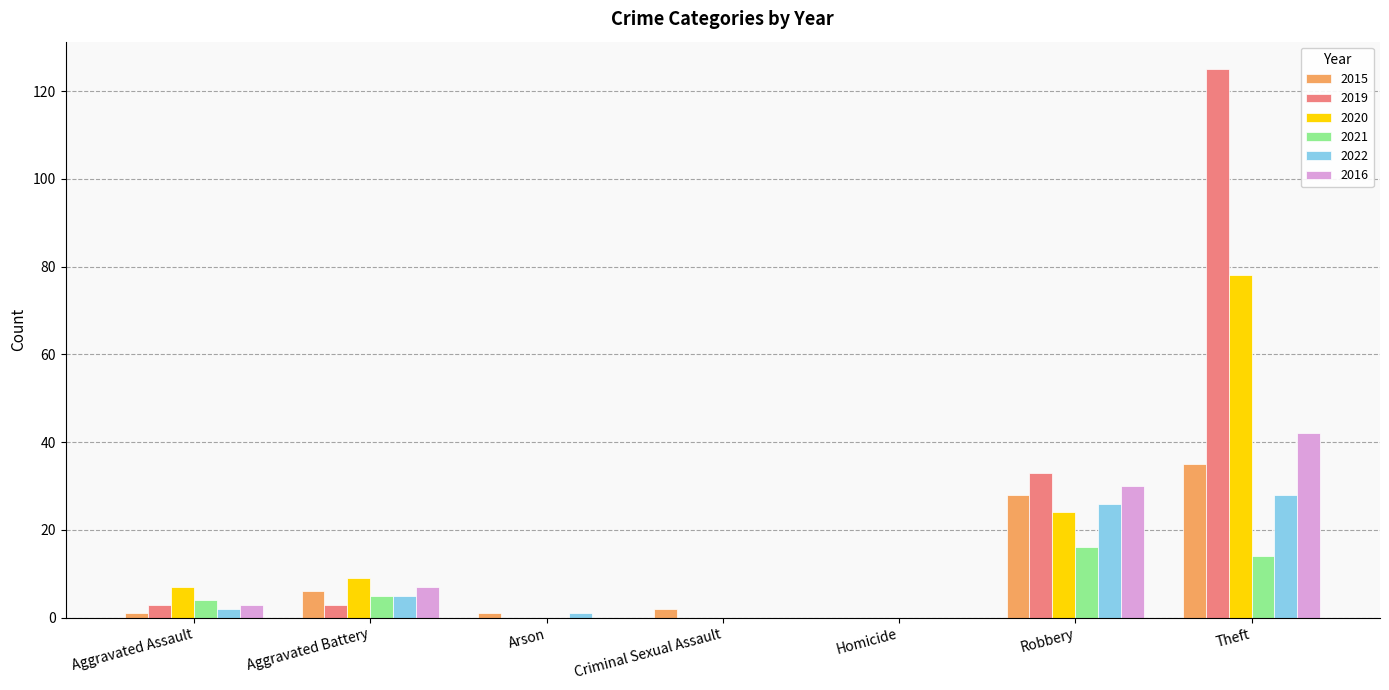

Which series has the widest spread of values?

2019